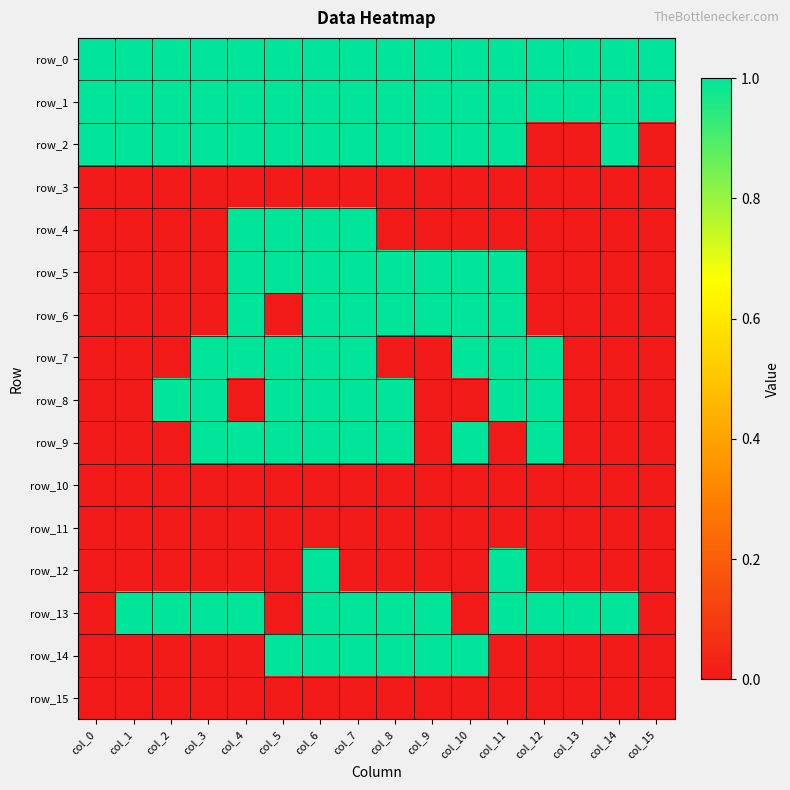

At which category is the sum across all series the highest?

col_6